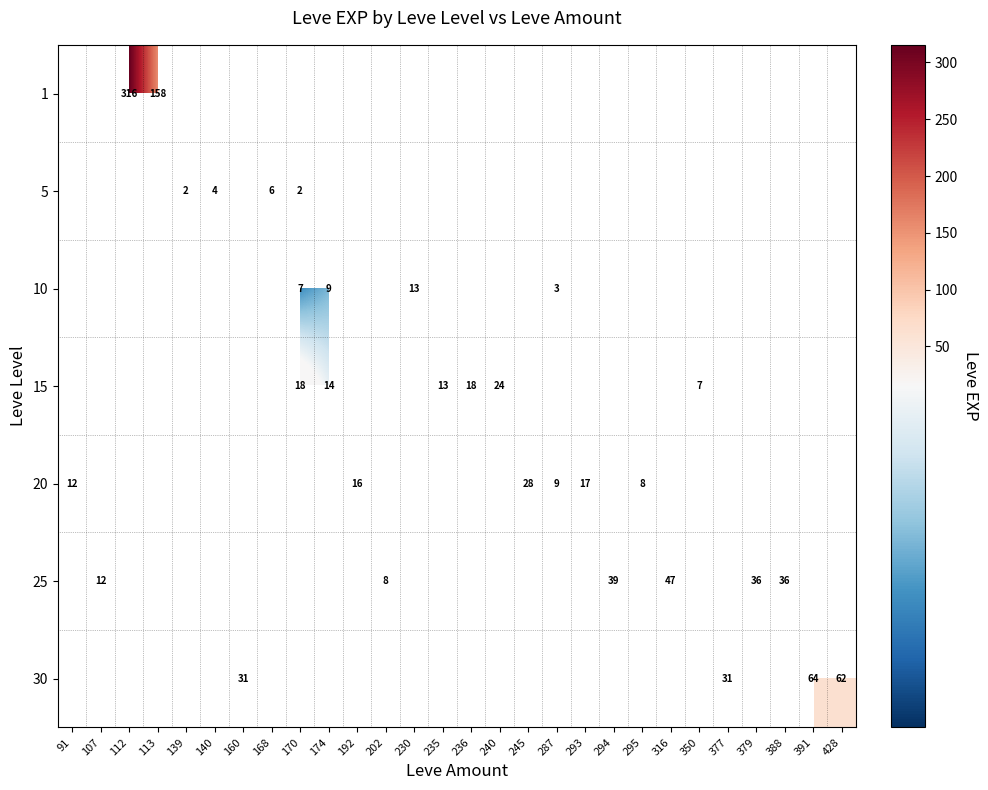

What is the minimum value shown in the chart?

2.0